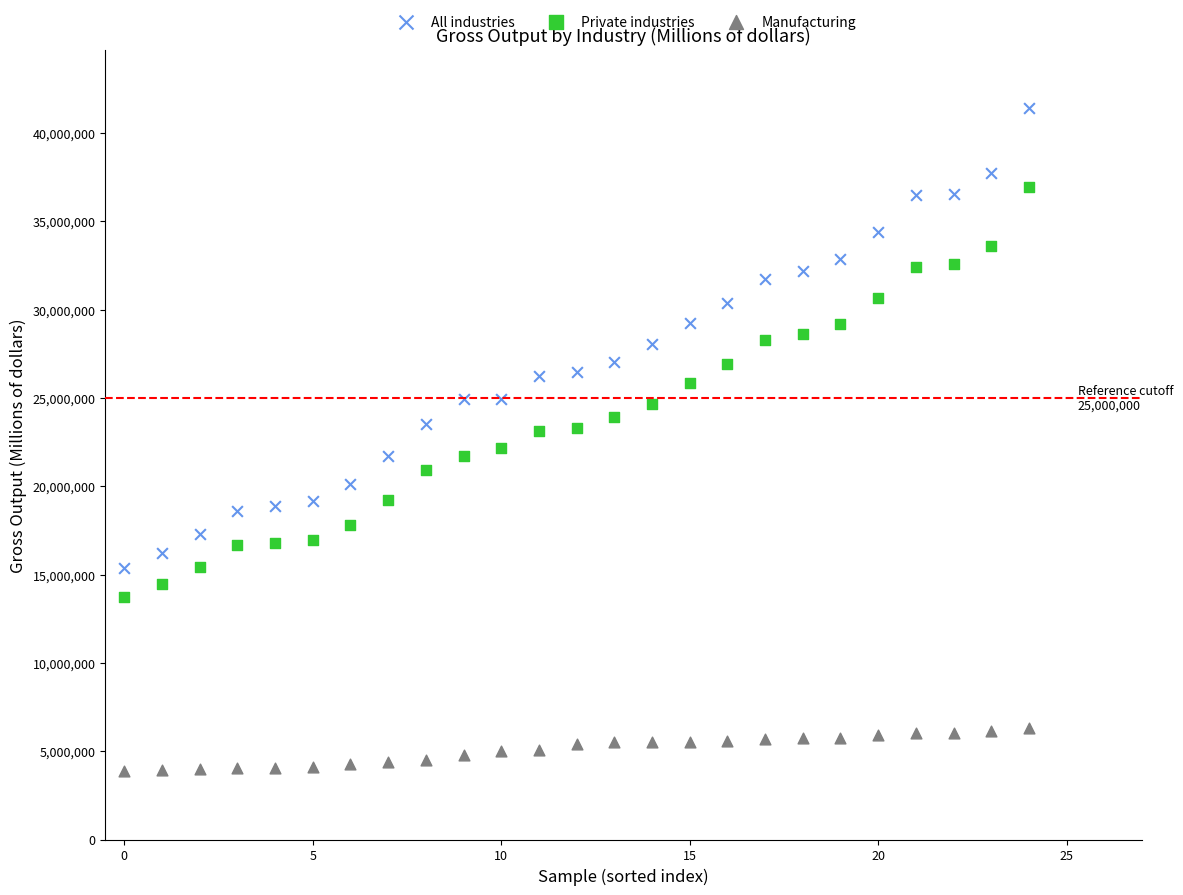

Which series reaches the maximum Y coordinate?

All industries